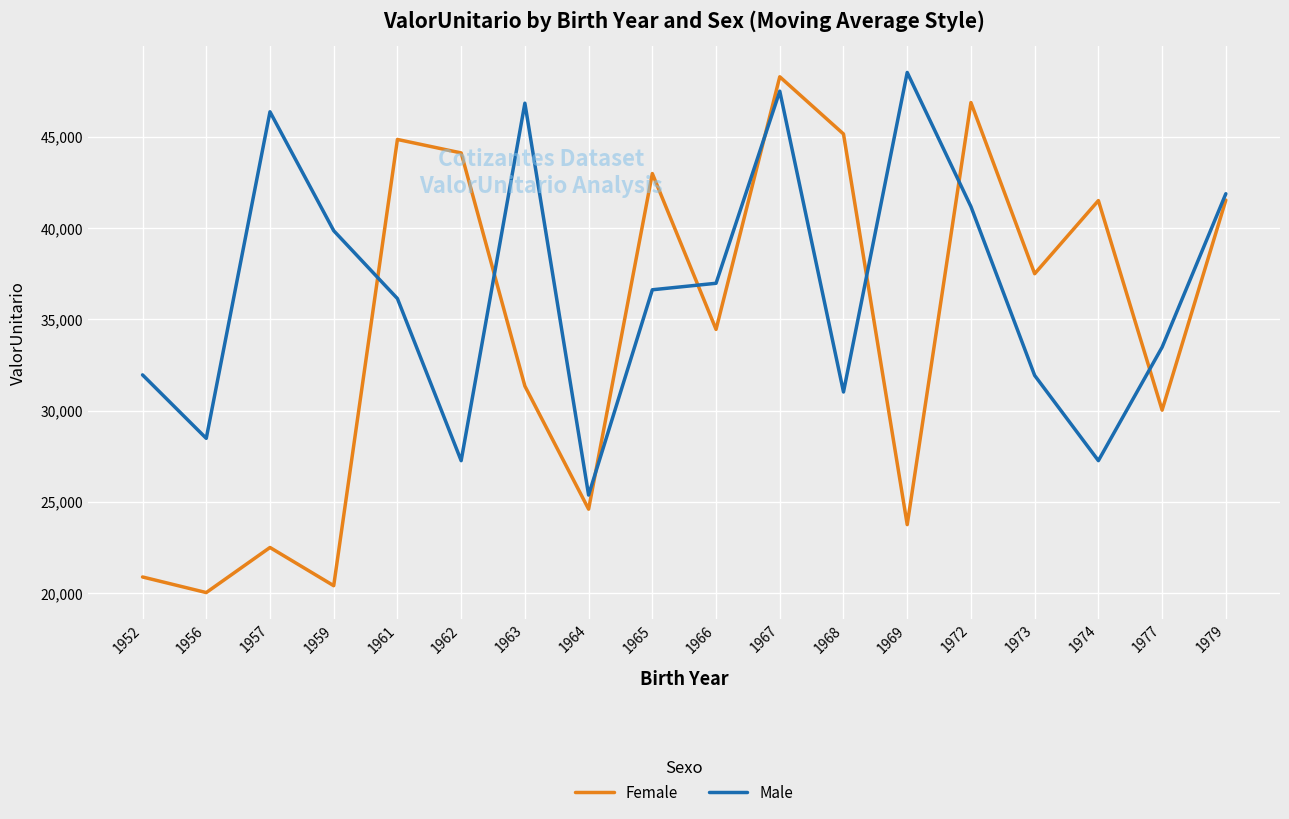

At 1973, list the series in order from smallest to largest.

Male, Female